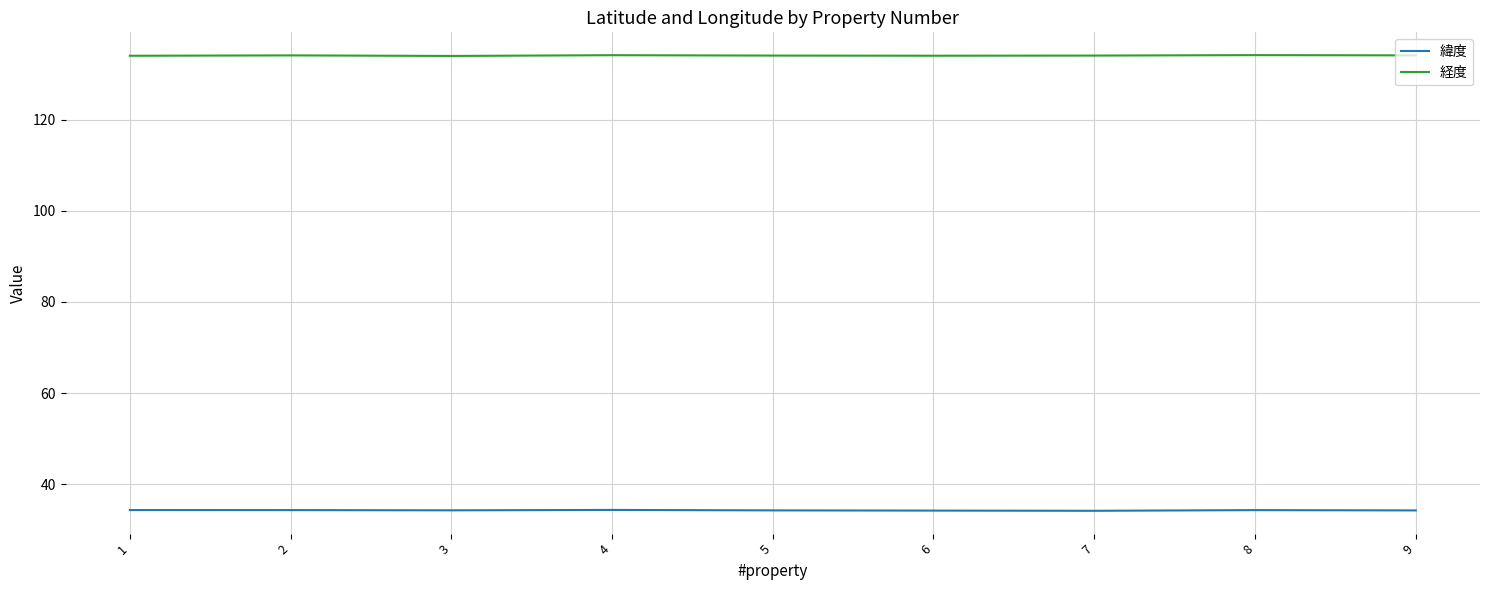

The 緯度 series shows 51.4 at 6. True or false?

False